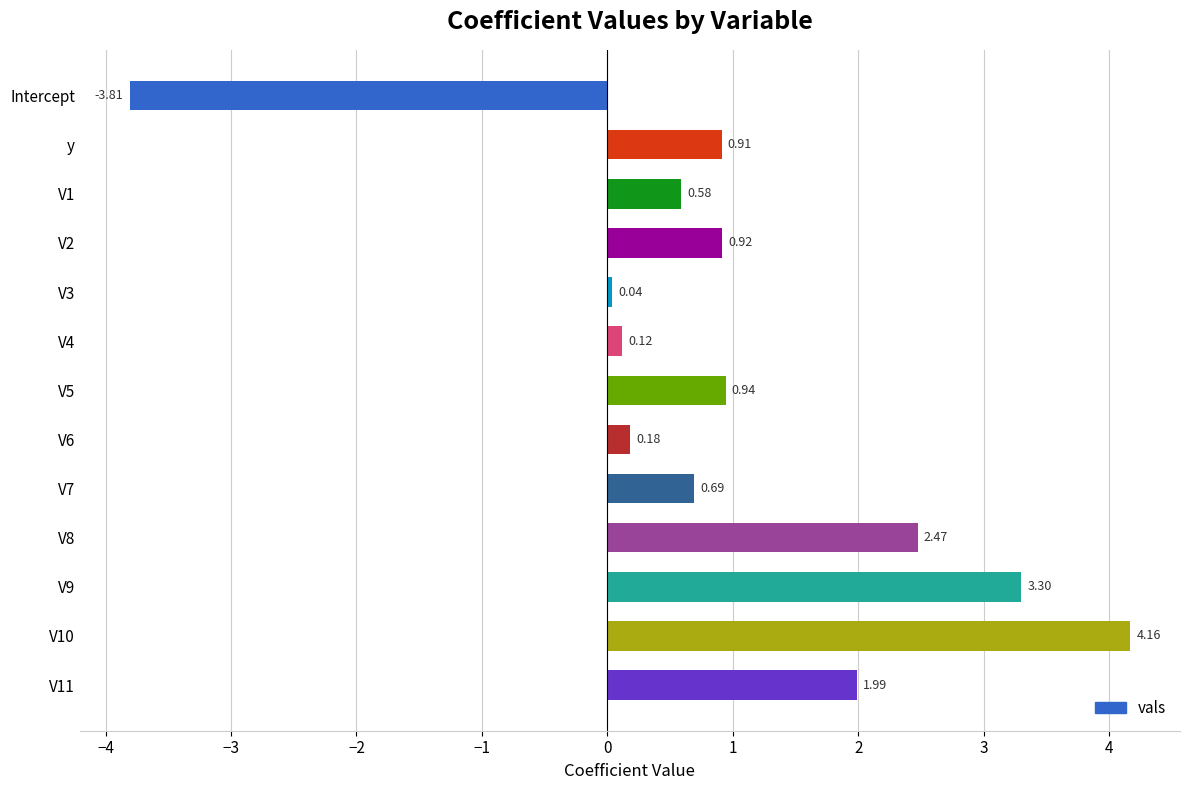

What is the average value?

1.0